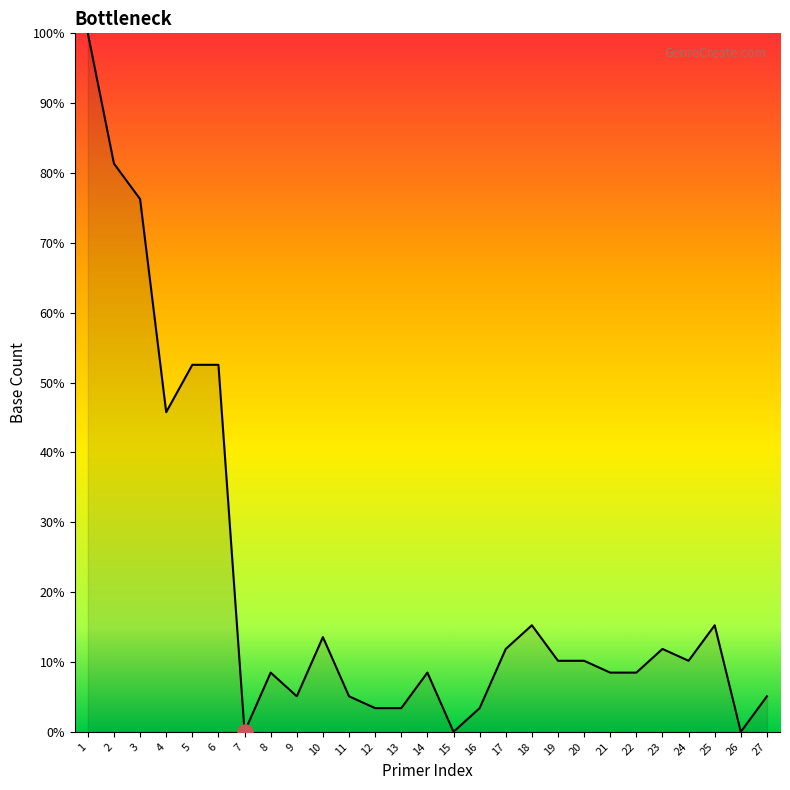

What is the change in value from 7 to 8?

+8.5